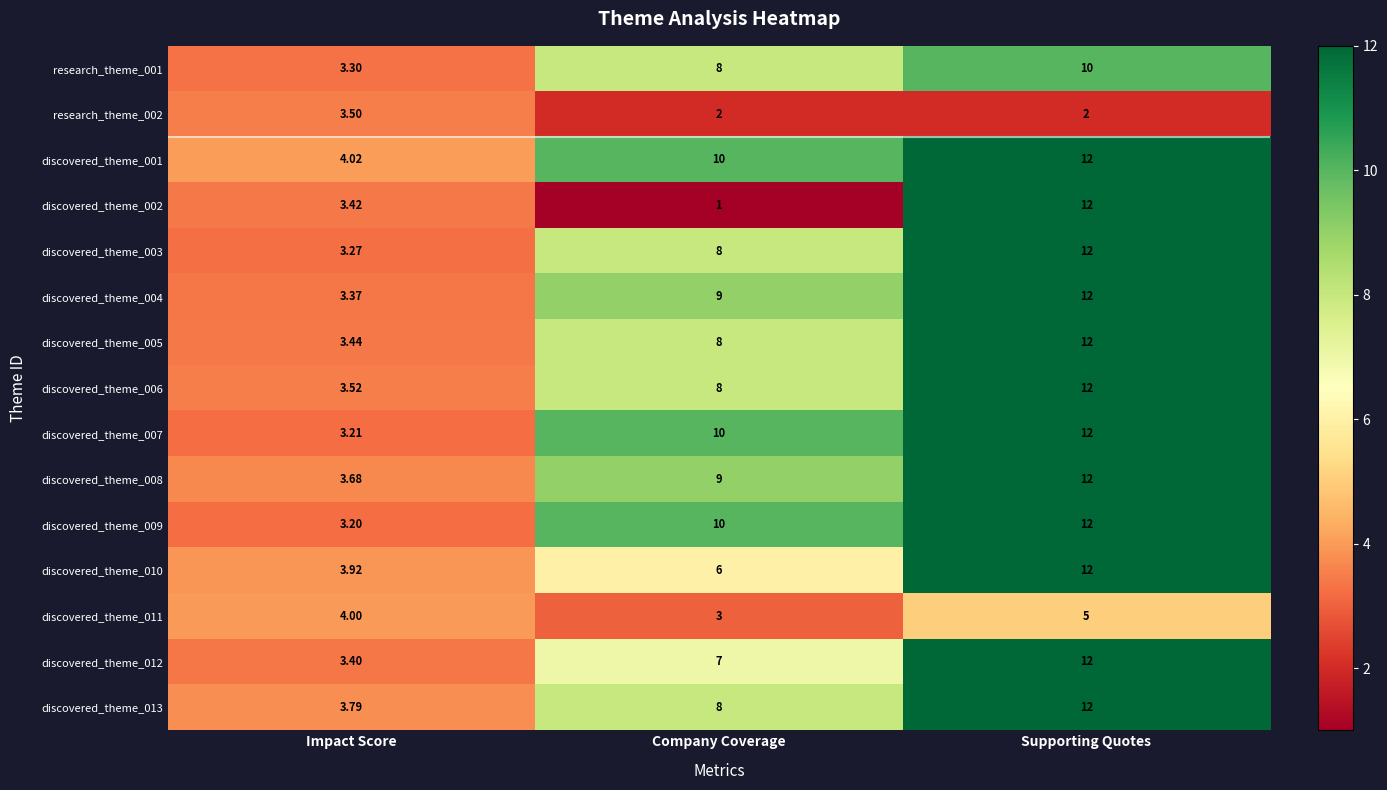

At which label is discovered_theme_002 closest to 6?

Impact Score